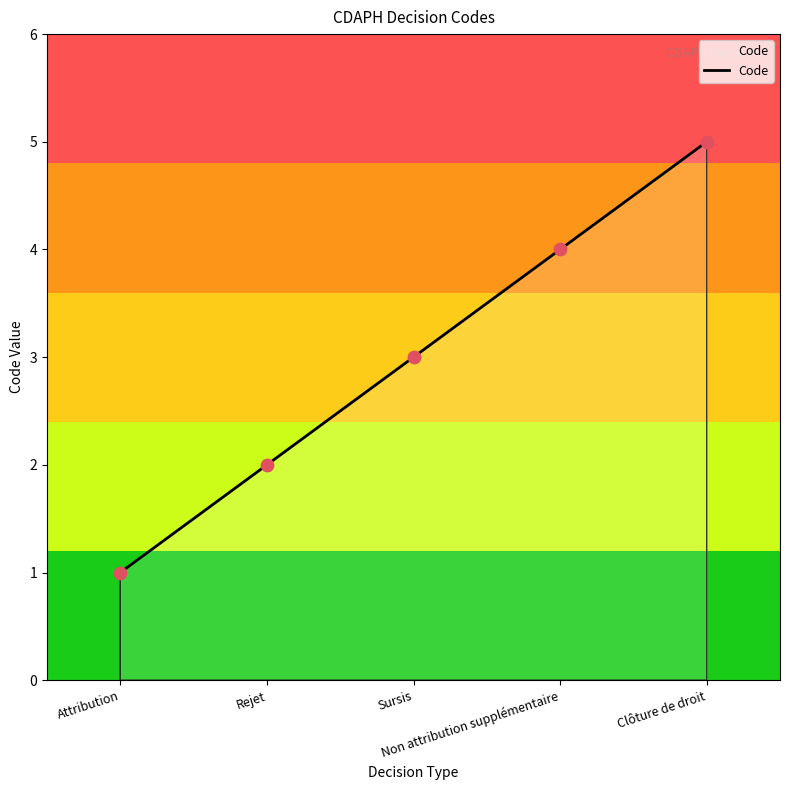

Between Non attribution supplémentaire and Rejet, which is larger?

Non attribution supplémentaire